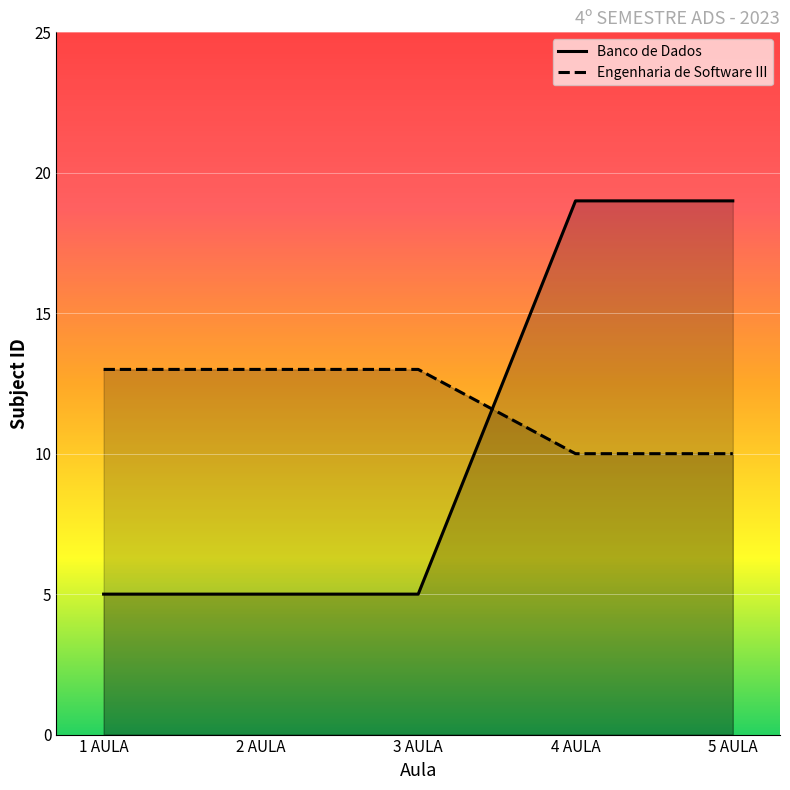

Which series has the widest spread of values?

Banco de Dados